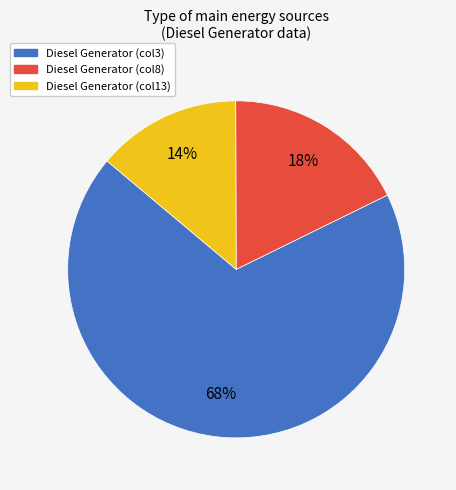

Count the number of slices in the pie.

3